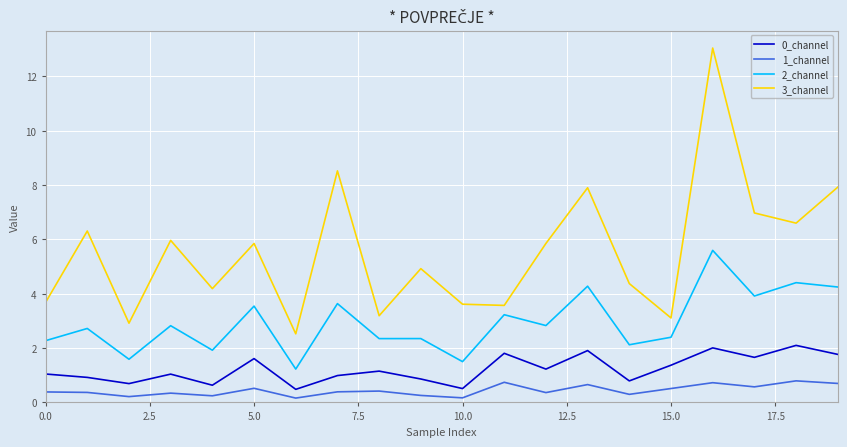

List the series in order of their peak value, lowest first.

1_channel, 0_channel, 2_channel, 3_channel